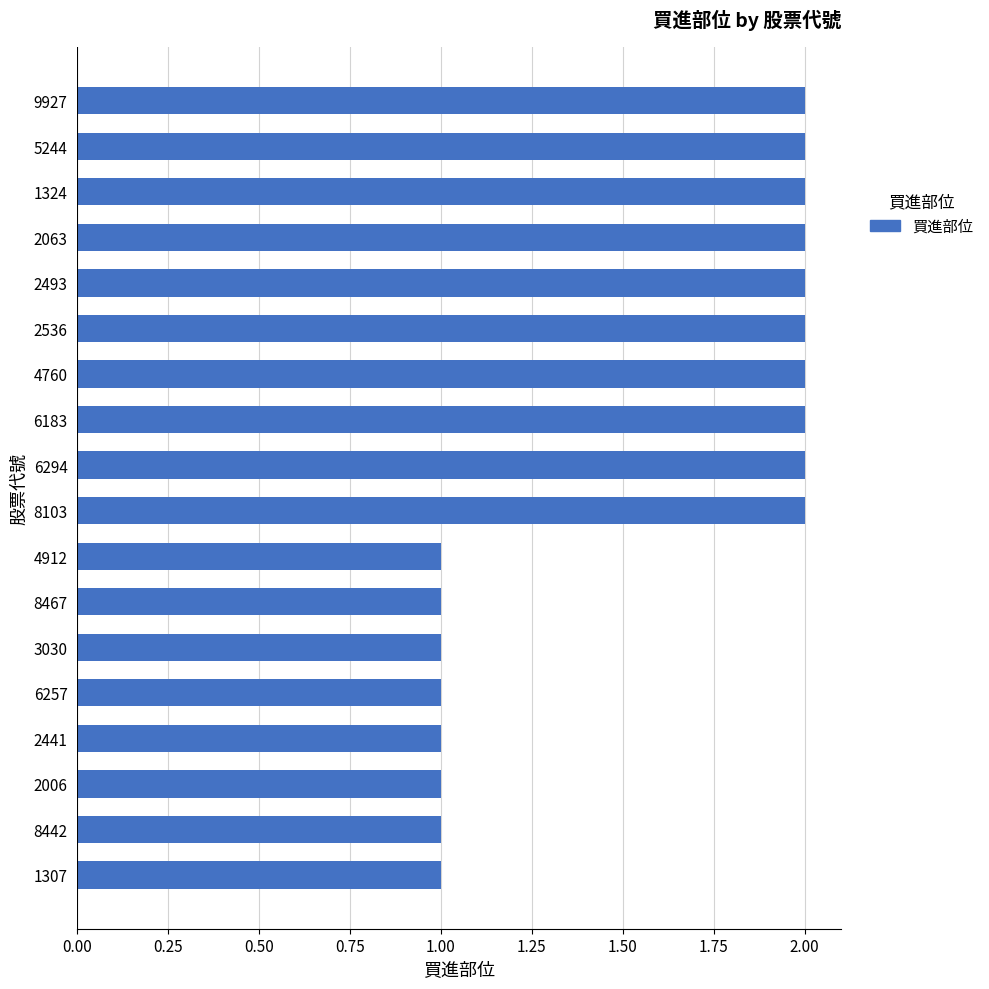

Which has a higher value, 3030 or 8103?

8103